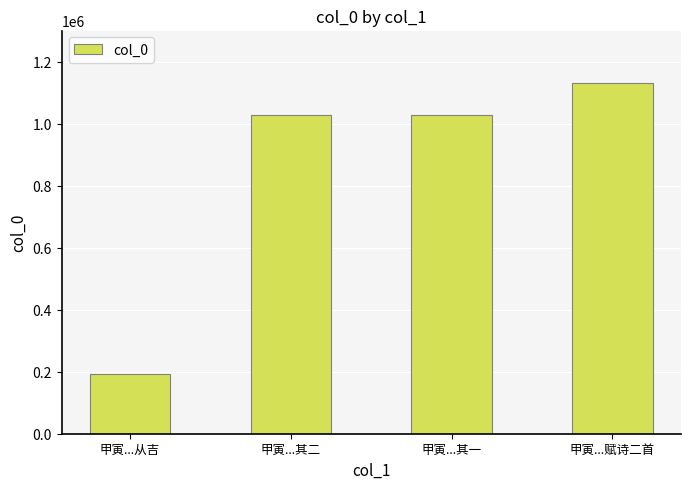

The value at 甲寅...其二 is 1028784. True or false?

True